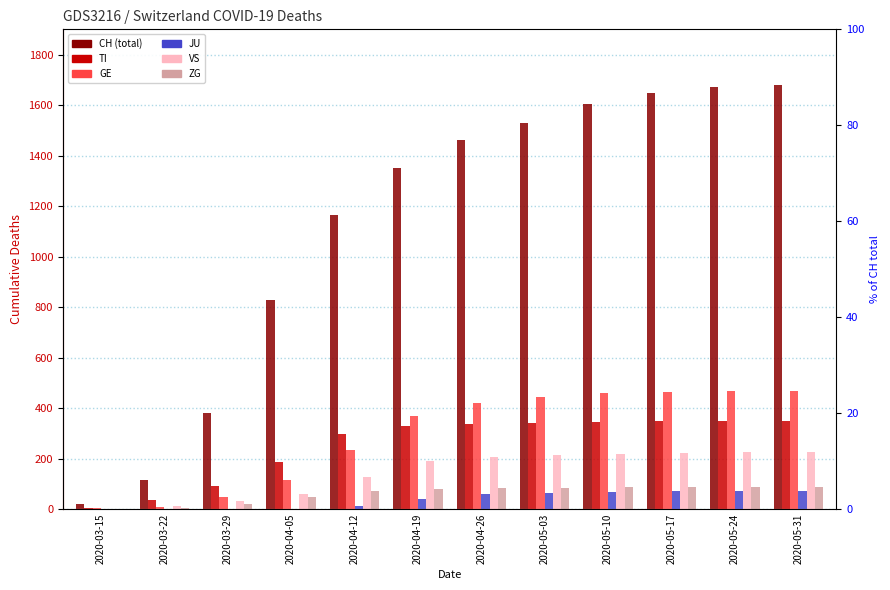

What is the label of the 3rd bar from the left?

2020-03-29